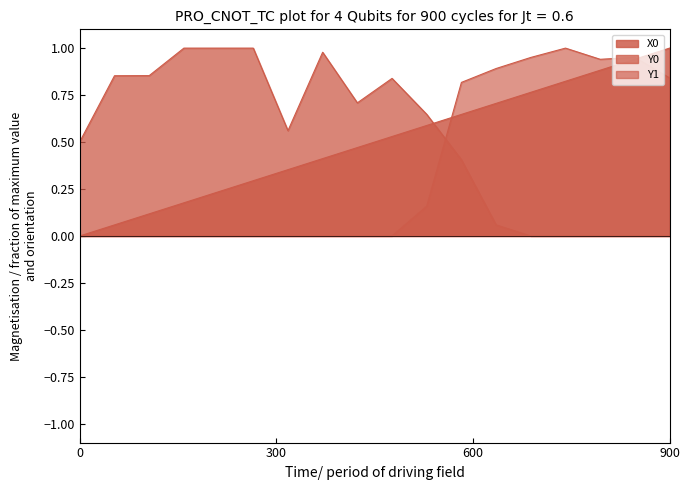

What is the label of the 14th point from the right?

0.68376